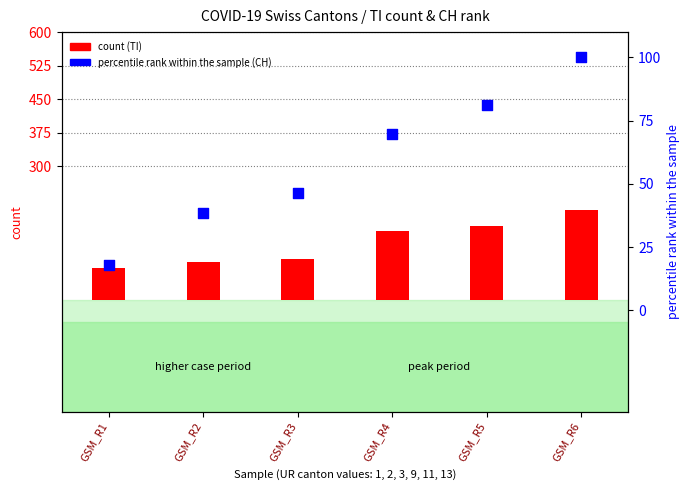

Which series has the largest total across all categories?

count (TI)